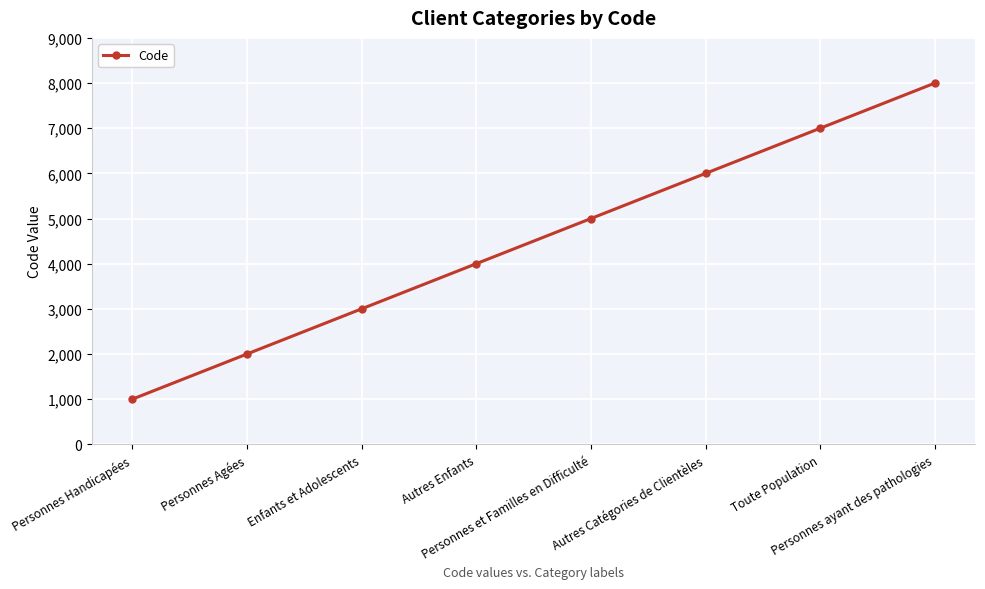

What is the label of the 7th point from the left?

Toute Population